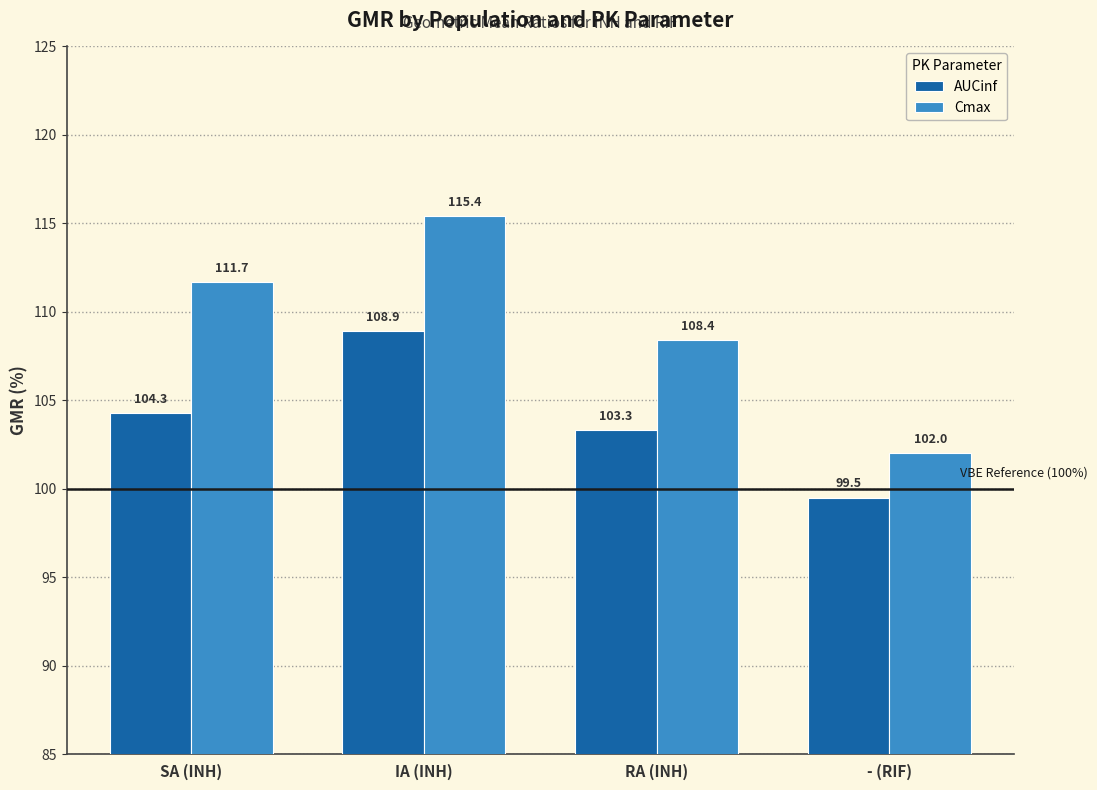

The value of Cmax at SA (INH) is 147.4. True or false?

False